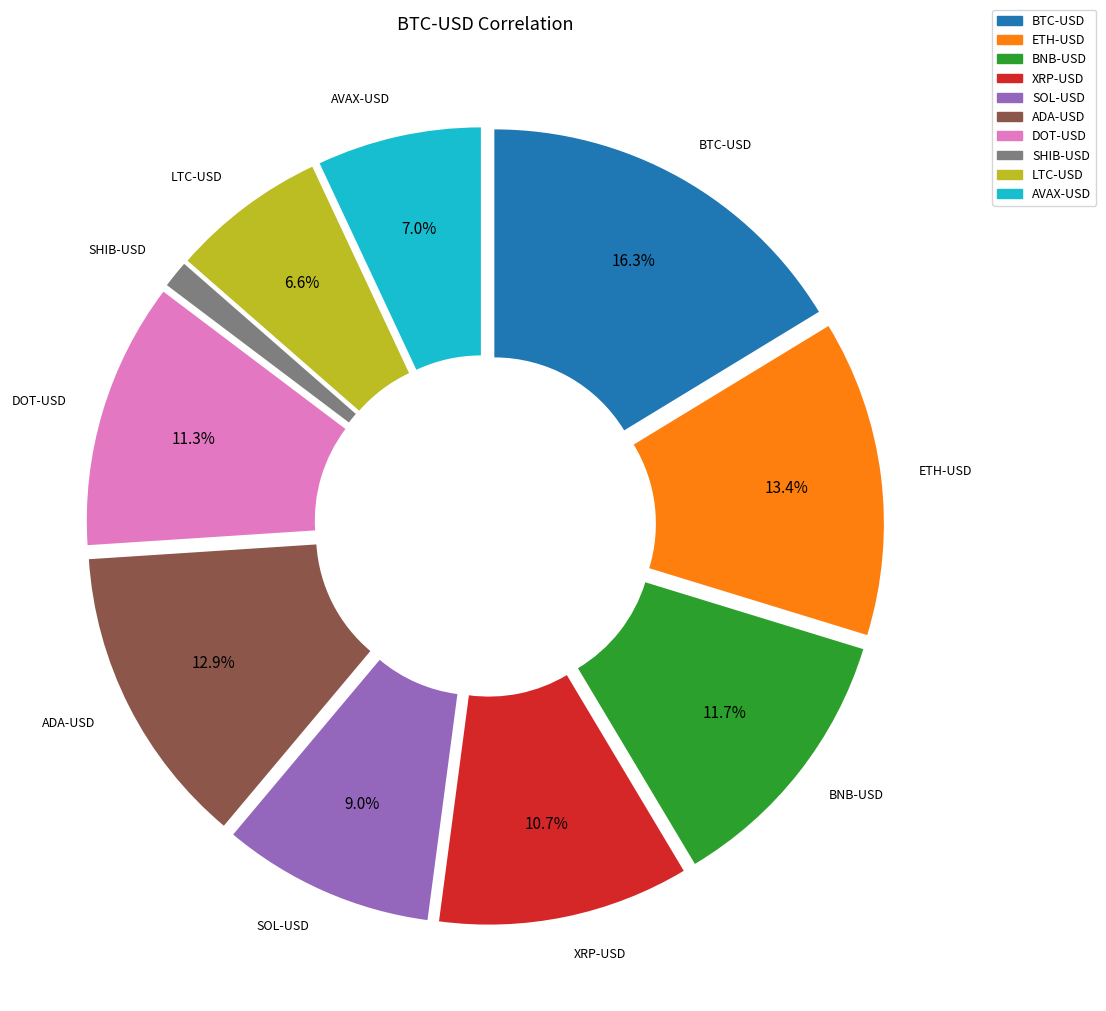

The ETH-USD slice represents 13% of the pie. True or false?

True